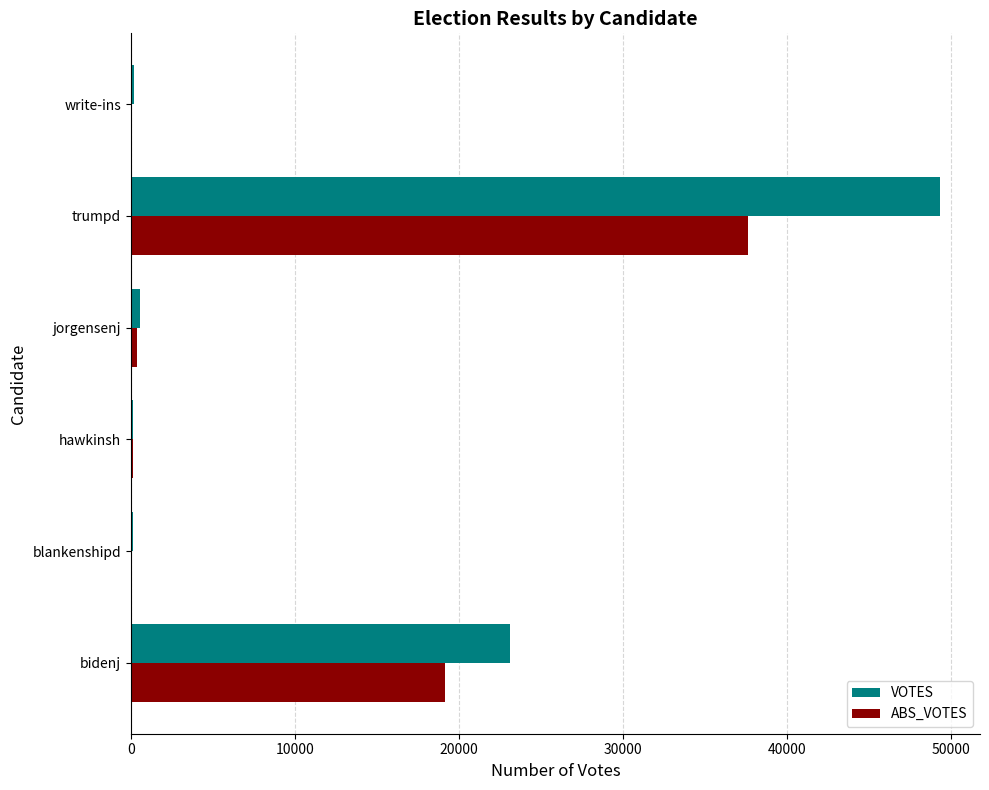

Which series has the largest range (max minus min)?

VOTES